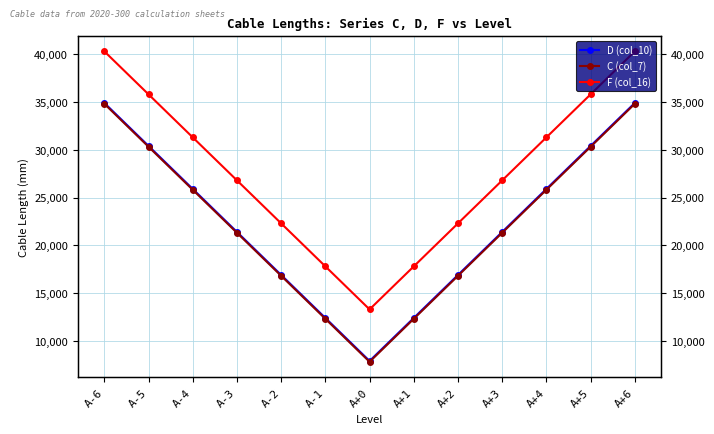

True or false: C (col_7) and D (col_10) cross at least once.

False